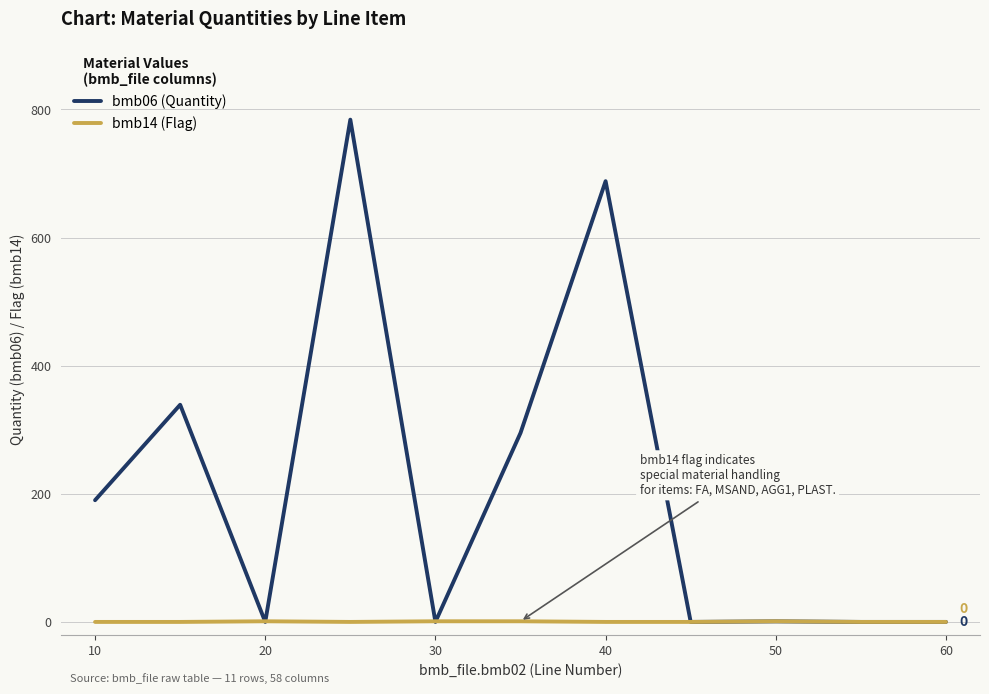

Which series has the largest range (max minus min)?

bmb06 (Quantity)